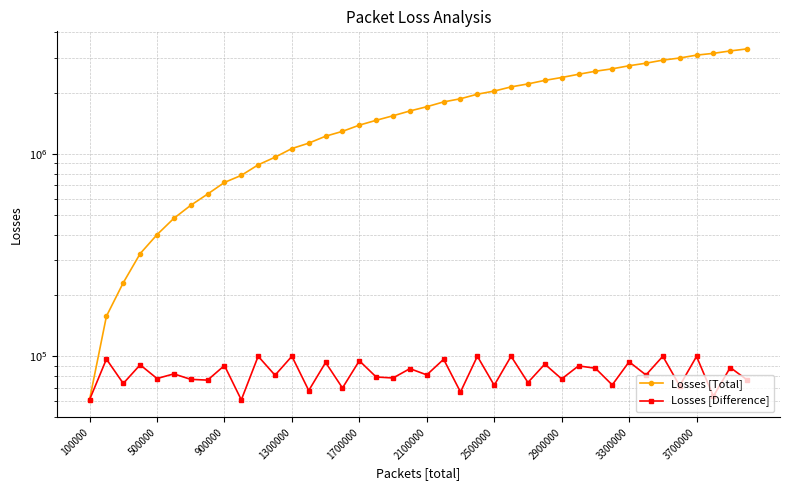

Which series has the largest range (max minus min)?

Losses [Total]